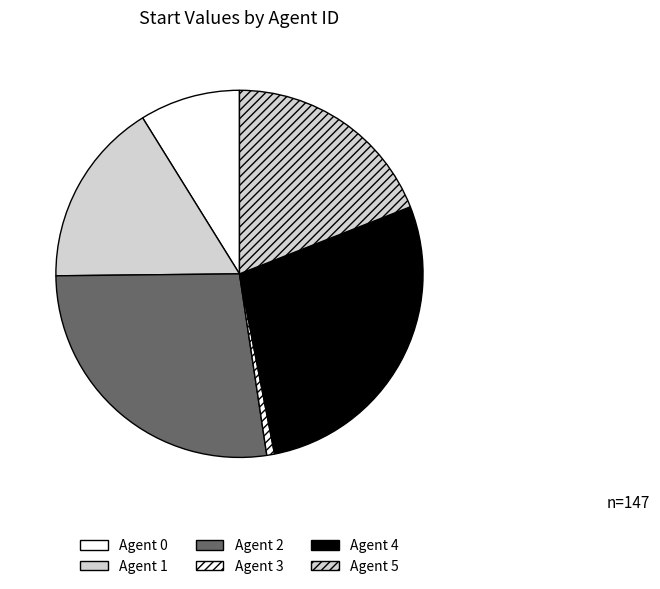

What is the smallest slice in the pie chart?

Agent 3